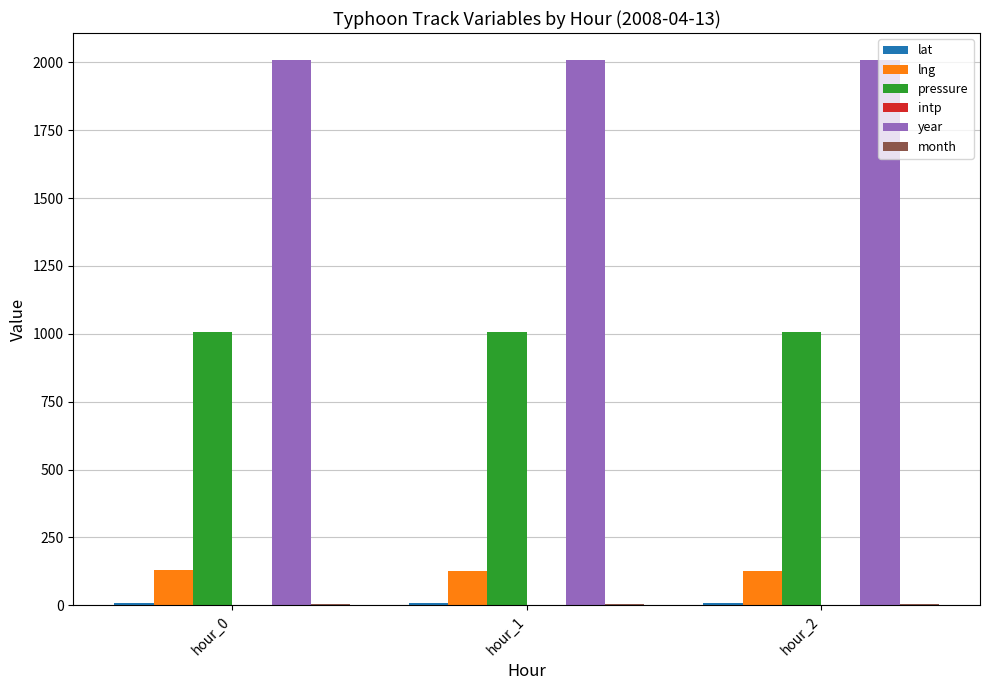

What is the maximum value shown in the chart?

2008.0